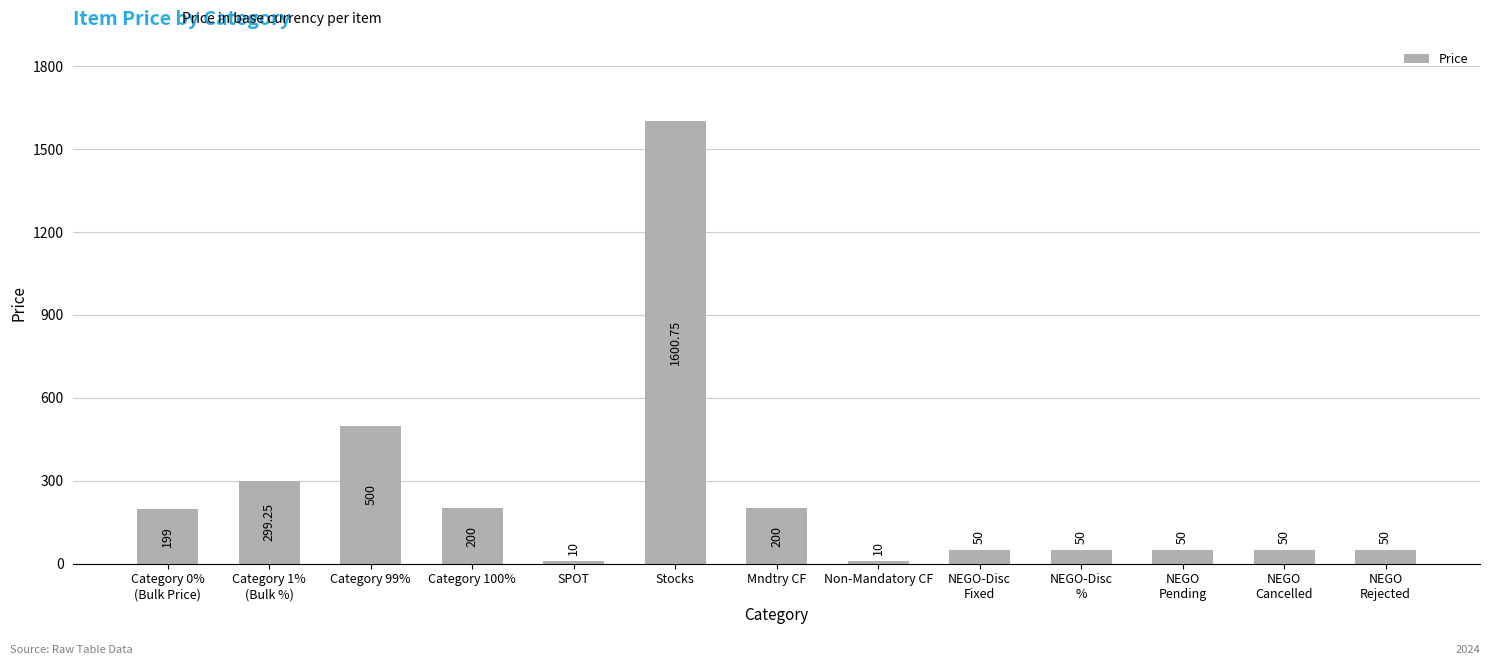

Between Mndtry CF and Category 99%, which is larger?

Category 99%